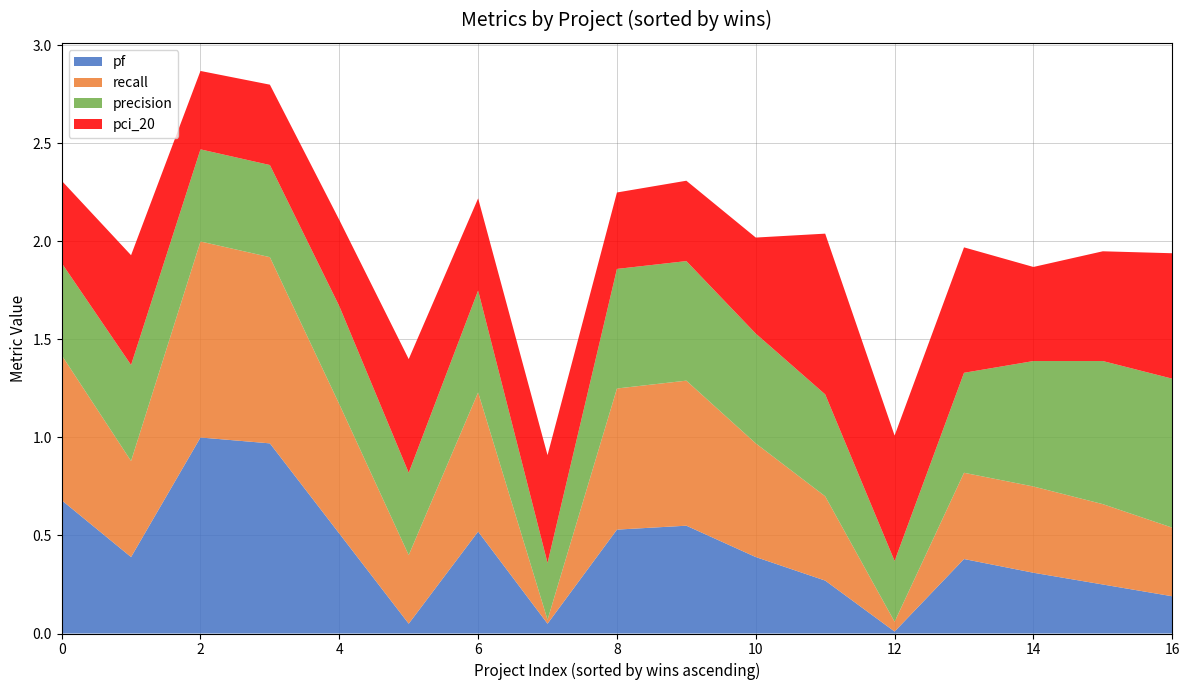

What is the total value across all series at 2?

2.9